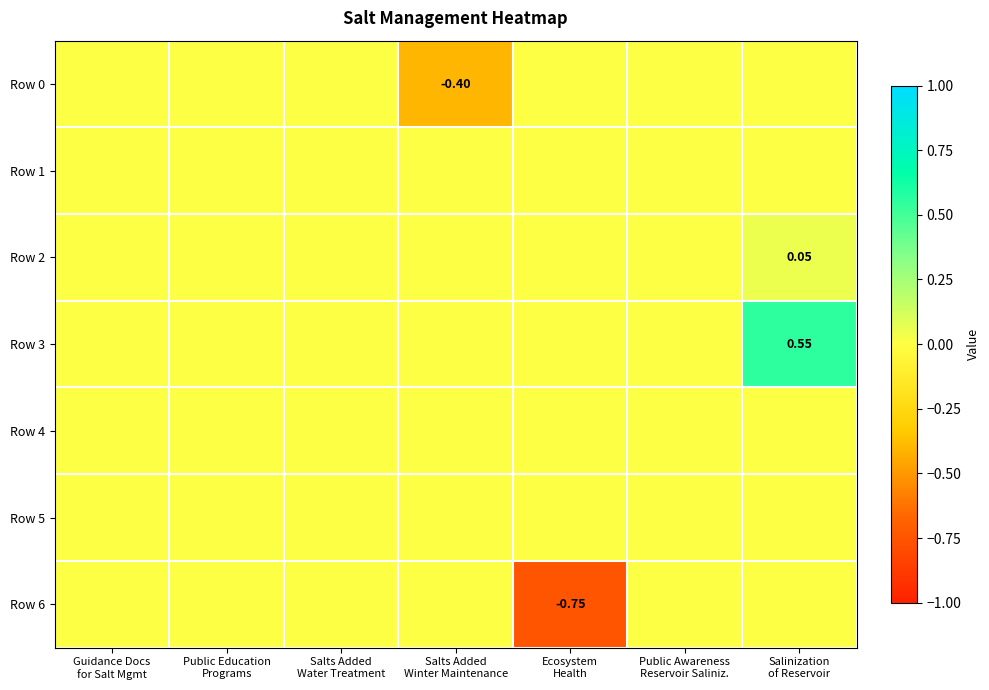

The value of Row 3 at Salts Added Water Treatment is 0.0. True or false?

True